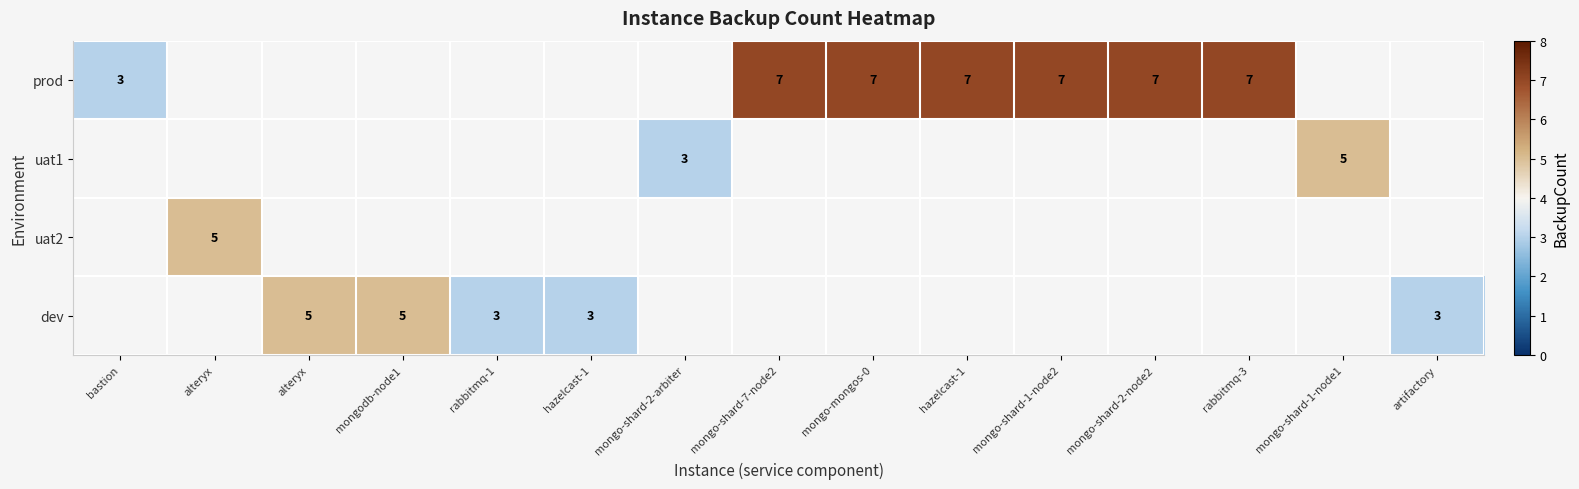

Which series has the widest spread of values?

prod